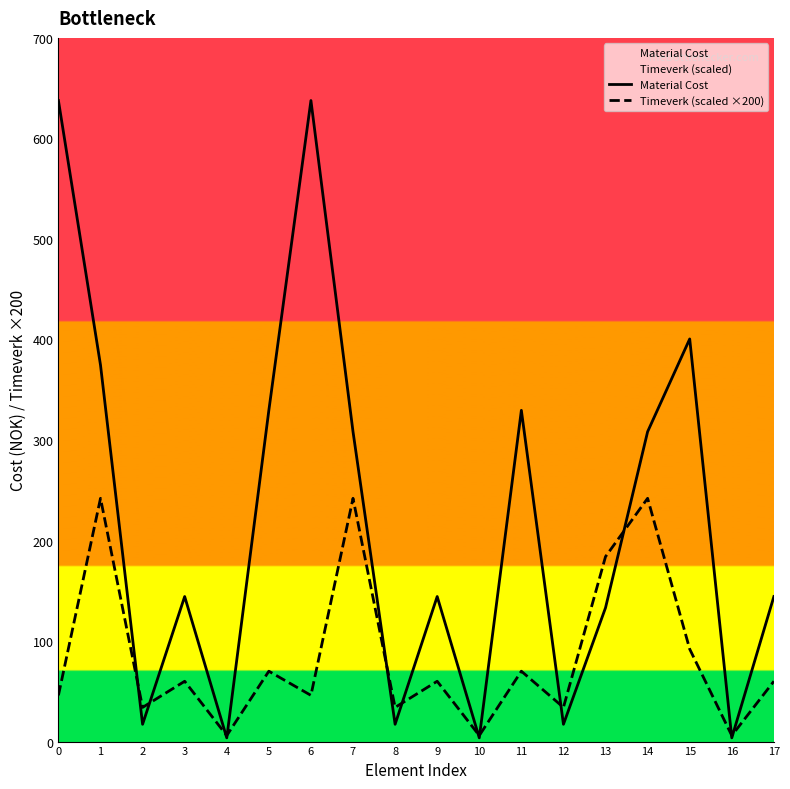

True or false: Material Cost has a value of 144.3 at 3.

True